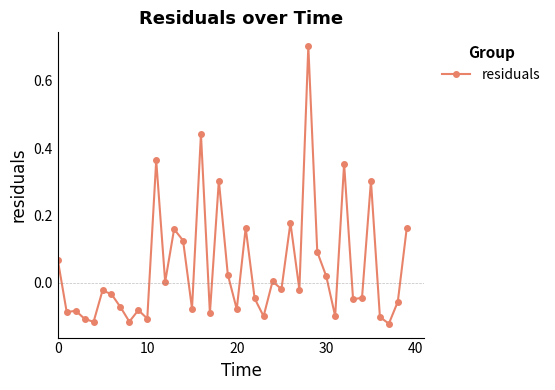

Does the chart have visible grid lines?

No